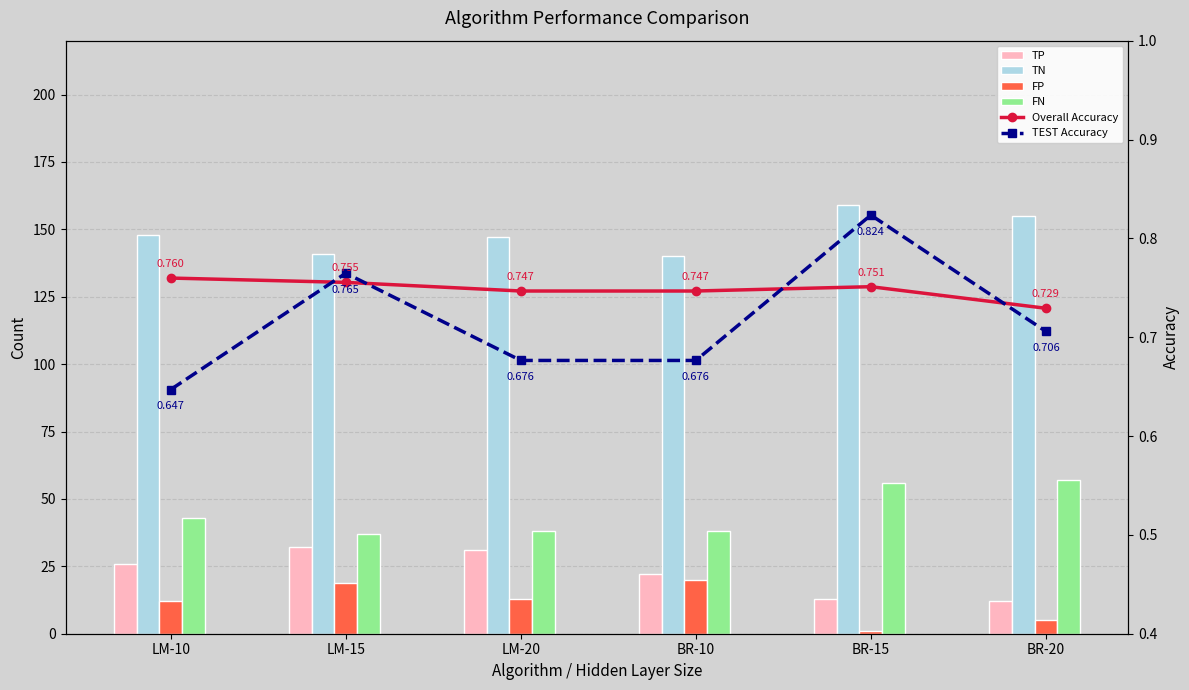

Does the chart contain stacked bars?

No